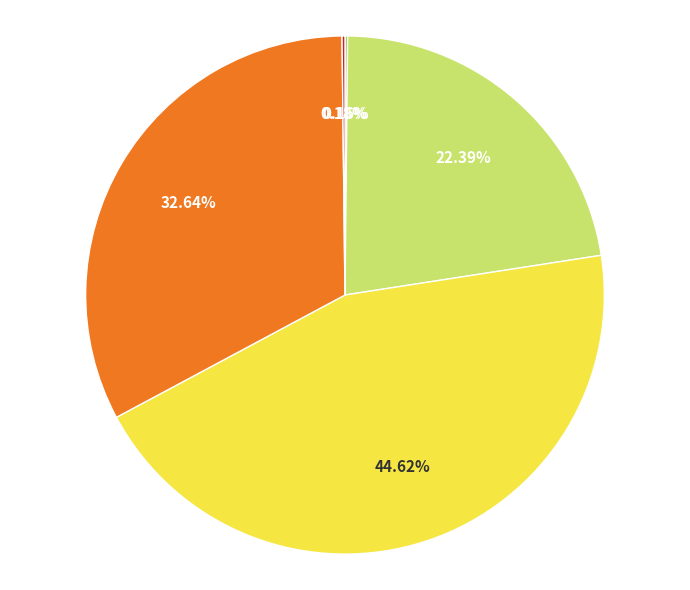

Is there a majority slice in this chart?

No